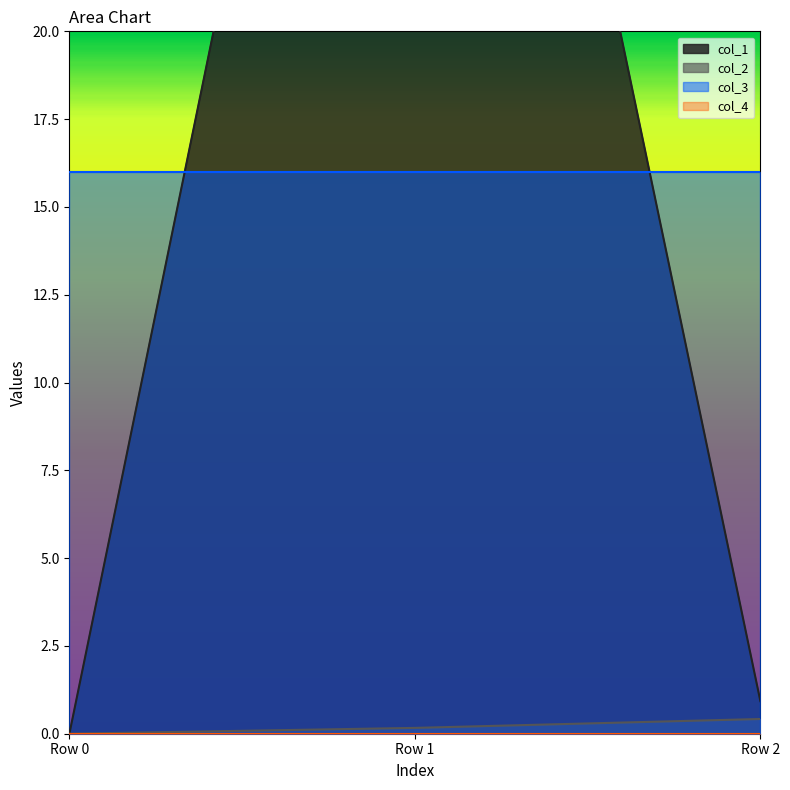

True or false: col_2 has a value of 0.4 at Row 2.

True